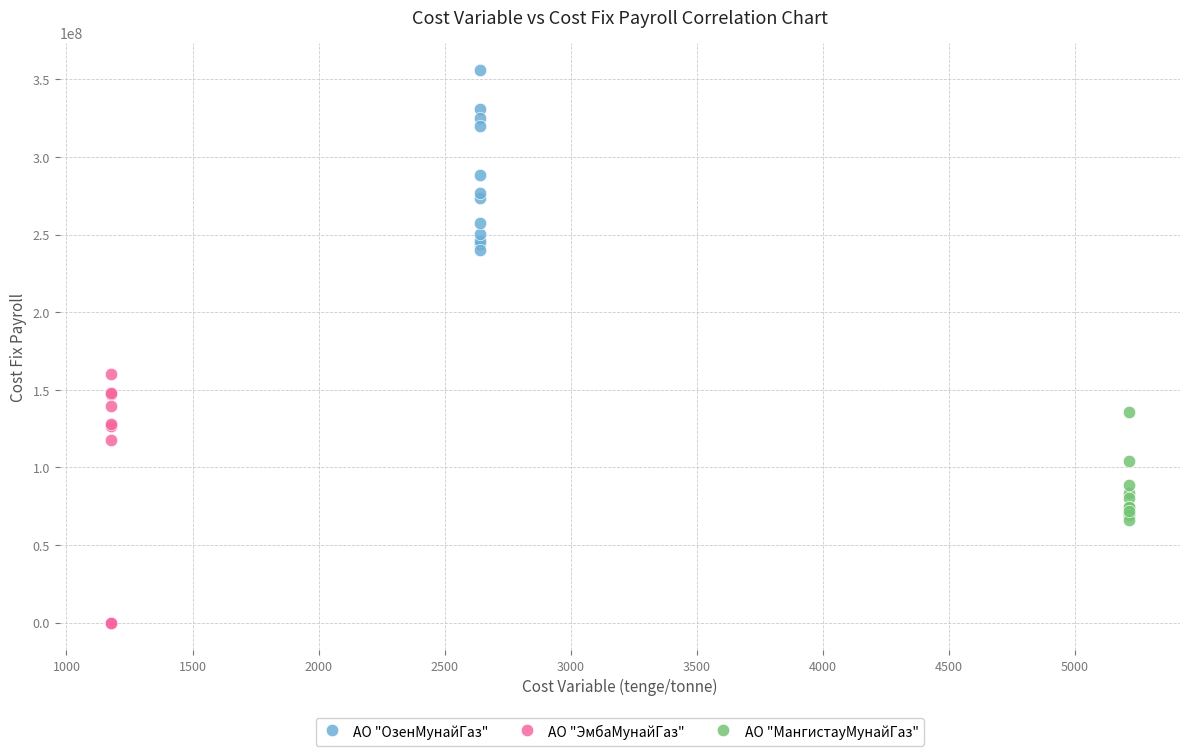

What are all the series names shown in the legend?

АО "ОзенМунайГаз", АО "ЭмбаМунайГаз", АО "МангистауМунайГаз"